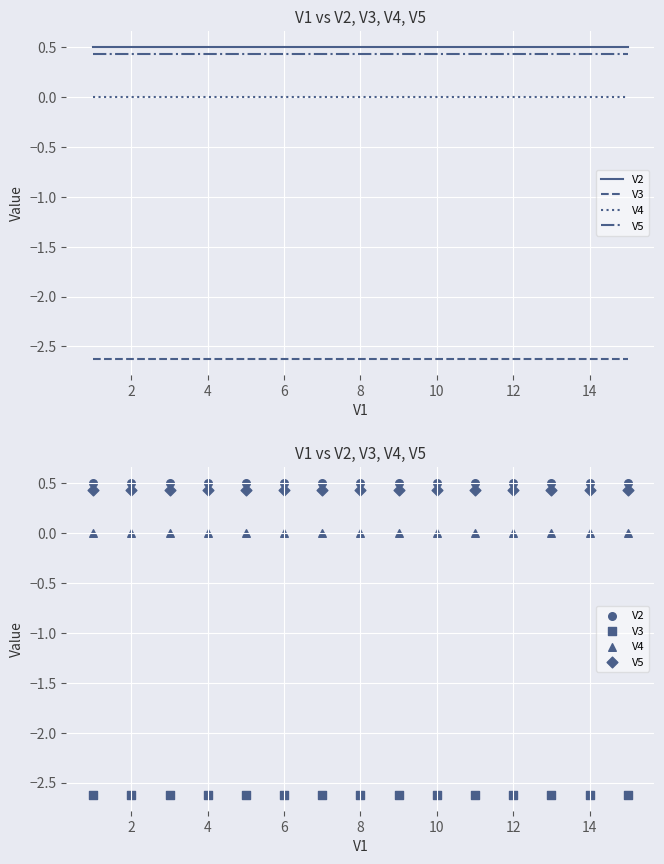

Is the value of V3 at 10 greater than the value of V4 at 16?

No